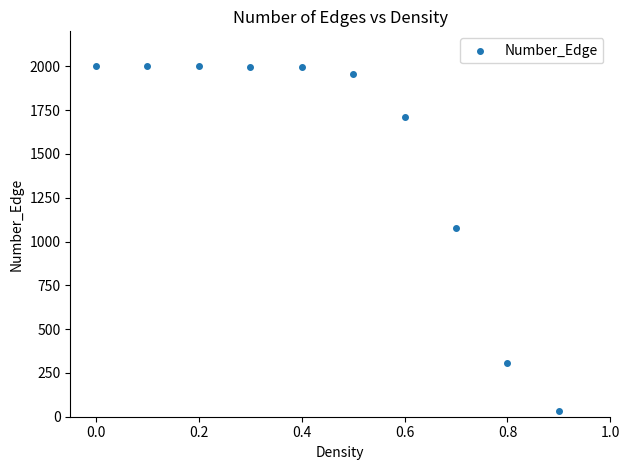

What is the average Y value?

1508